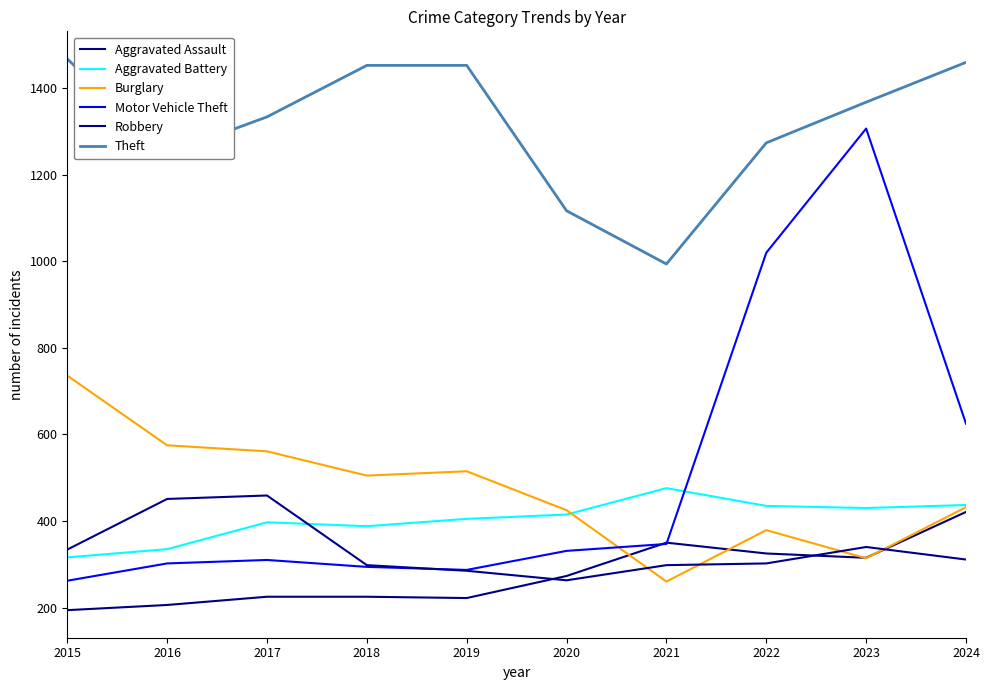

The value of Robbery at 2017 is 319. True or false?

False